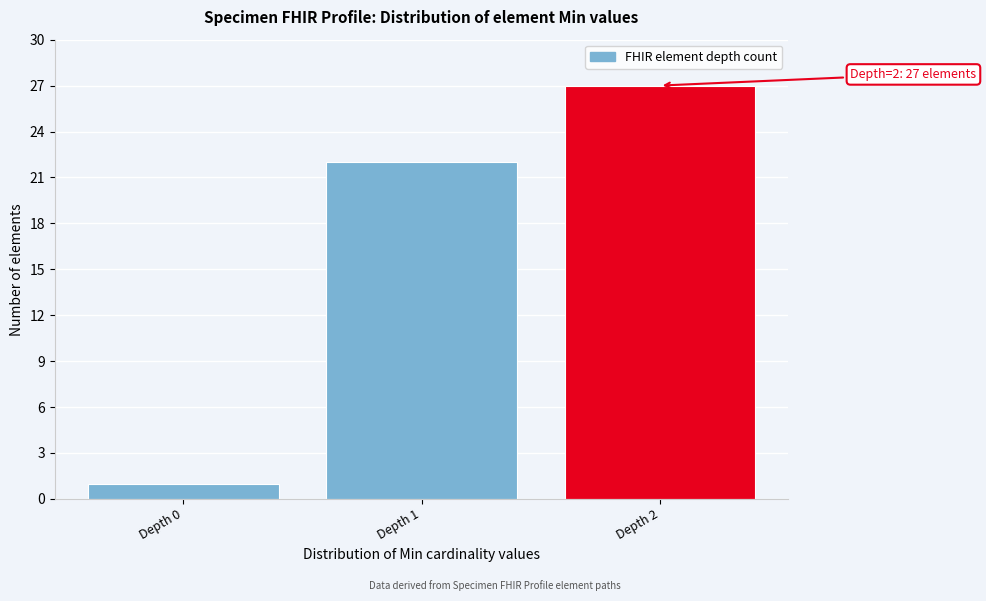

Over which range of the x-axis is the bar tallest?

1.5 to 2.5